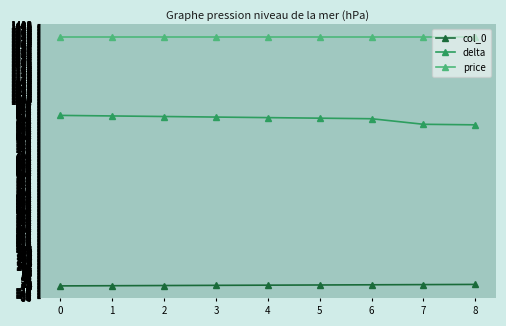

List the series in order of their overall mean, lowest first.

col_0, delta, price